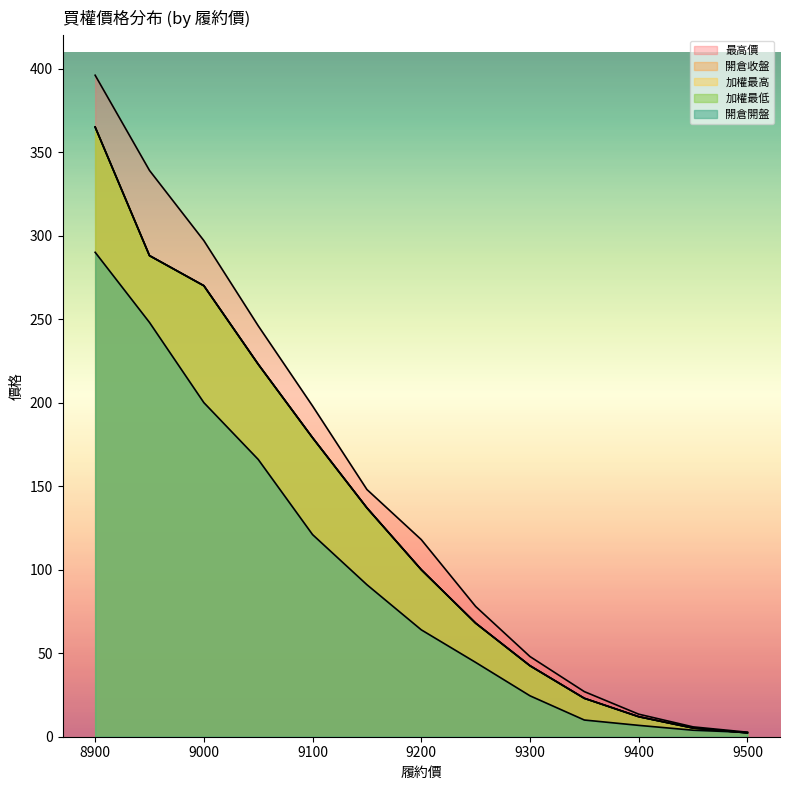

True or false: 開倉收盤 and 最高價 cross at least once.

False